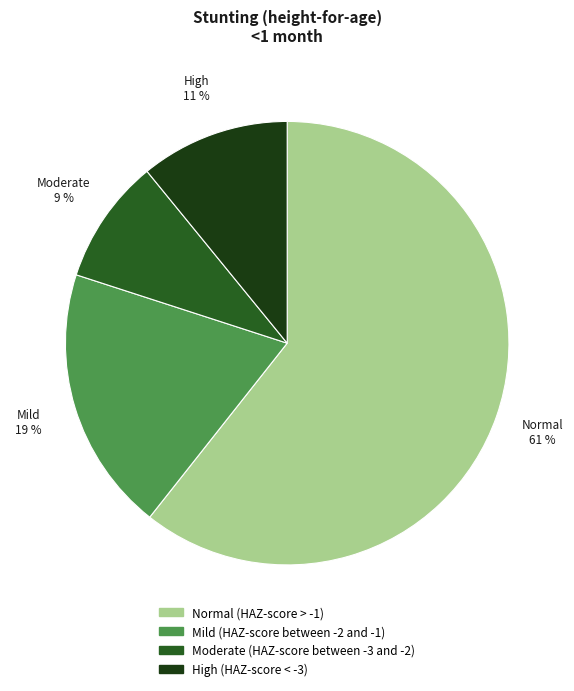

Is it true that Normal (HAZ-score > -1) is 71% of the pie?

False